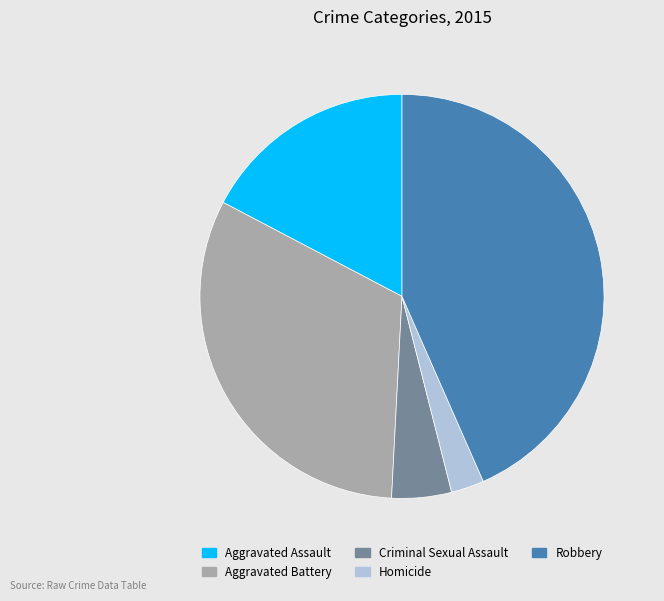

Rank the categories by value from lowest to highest.

Homicide, Criminal Sexual Assault, Aggravated Assault, Aggravated Battery, Robbery